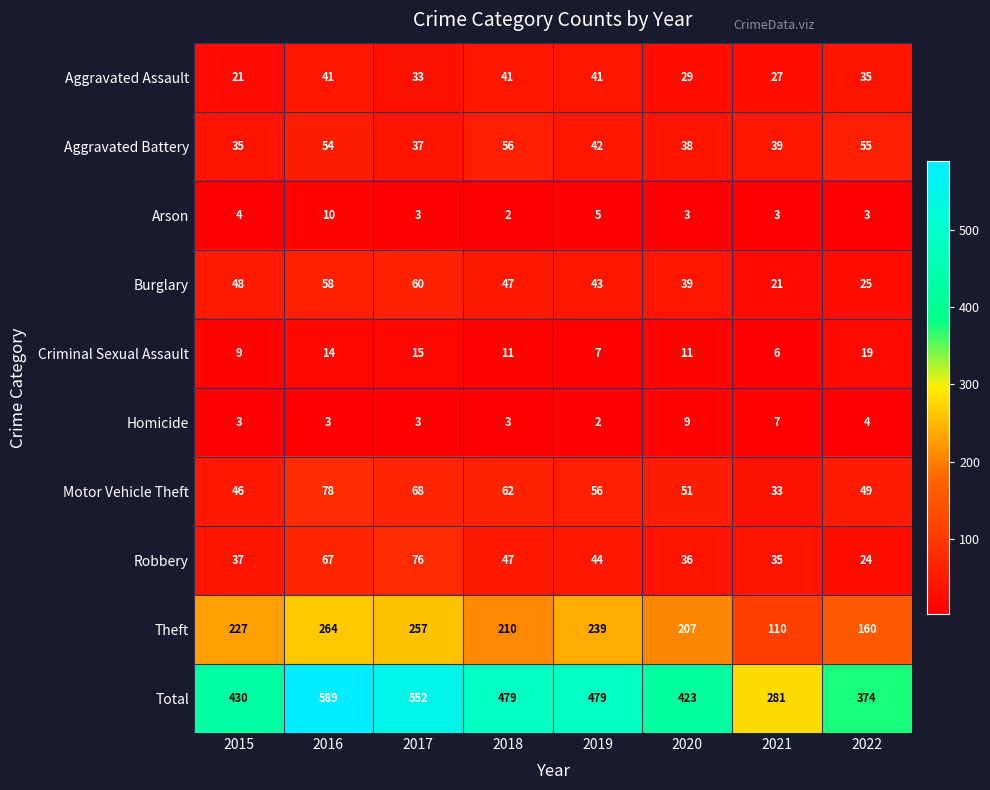

The value of Total at 2020 is 121. True or false?

False